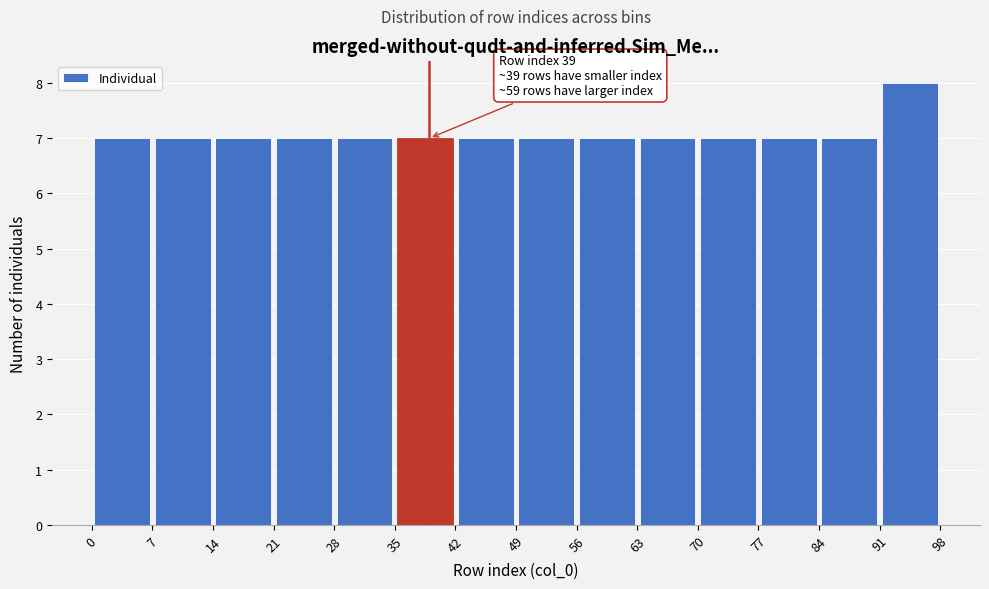

Which range on the x-axis has the tallest bar?

91 to 98